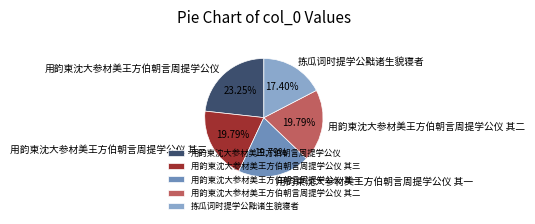

How many segments does this pie chart have?

5